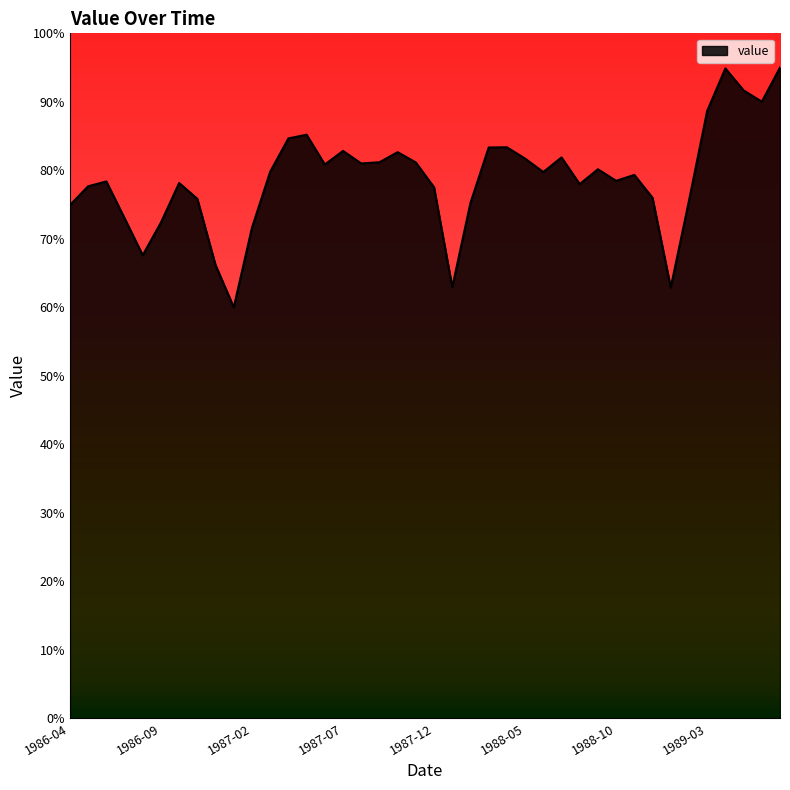

What is the greatest value displayed?

95.0